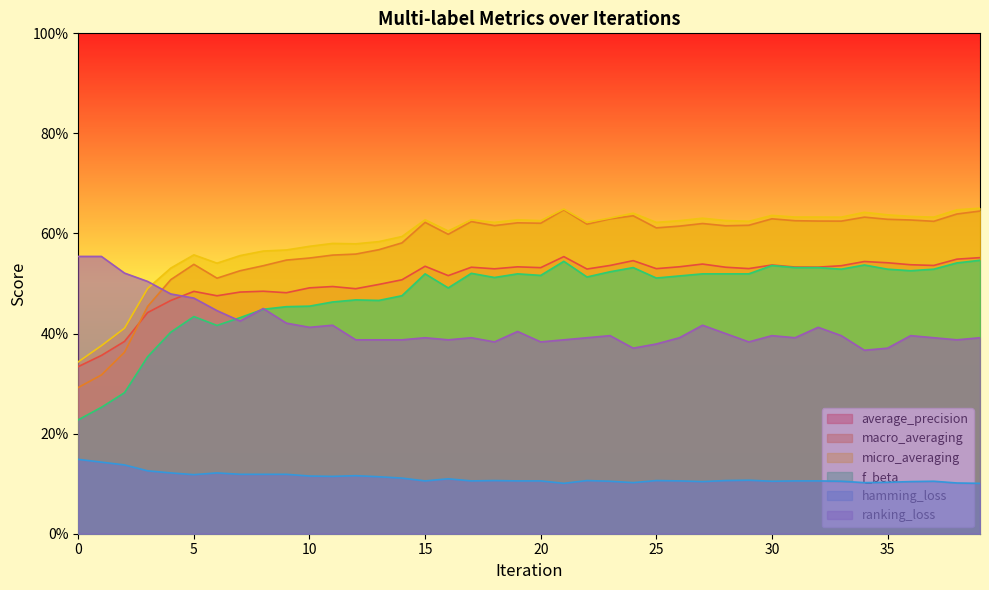

The ranking_loss series shows 0.6 at 30. True or false?

False